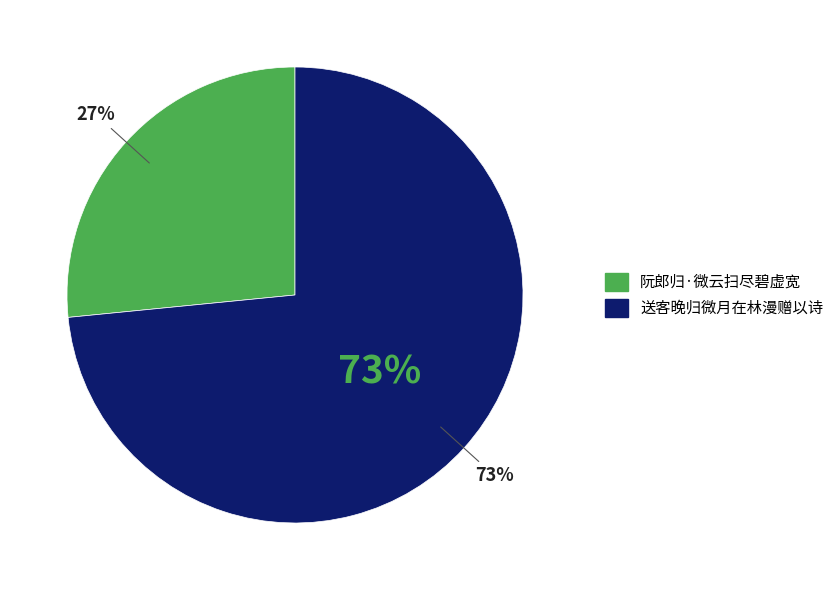

To the nearest percent, what percentage of the pie is 送客晚归微月在林漫赠以诗?

73%